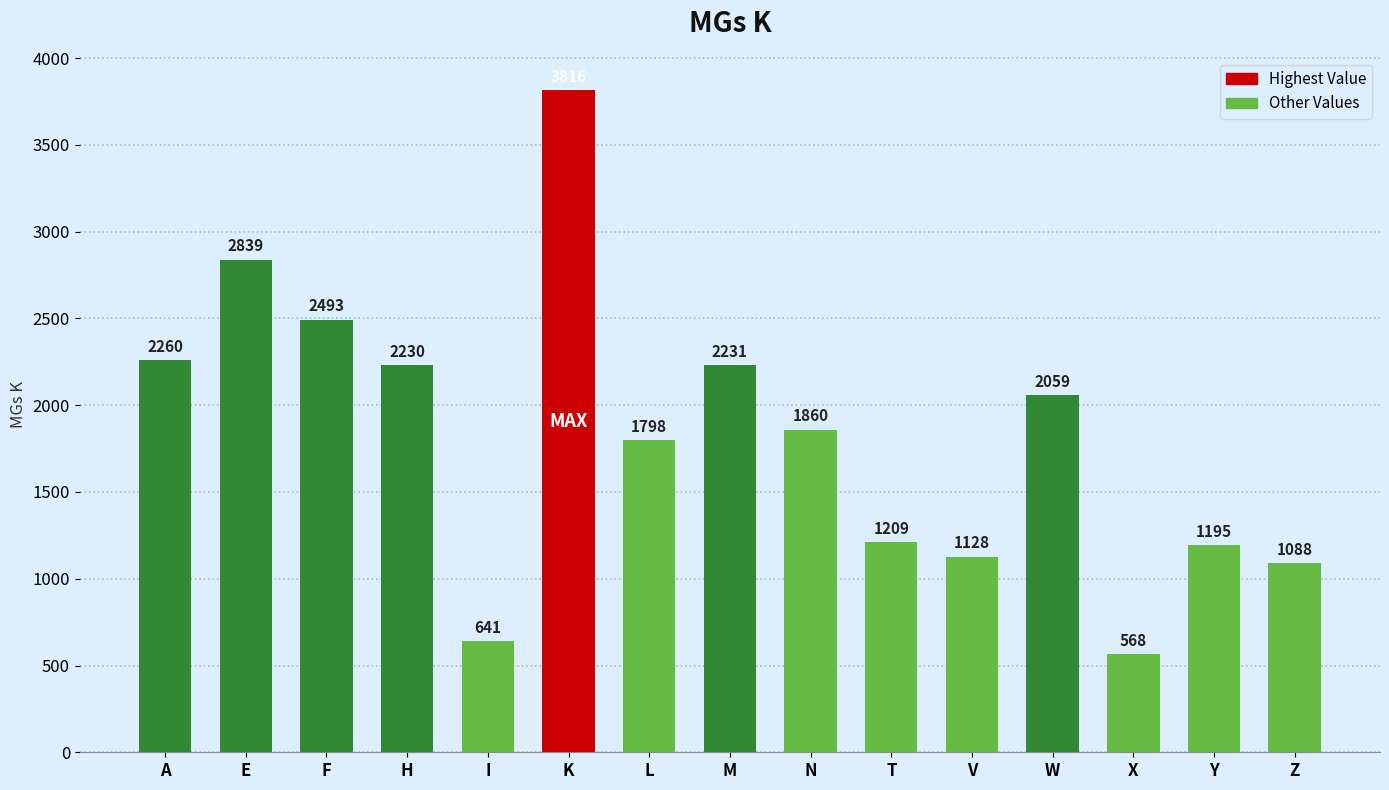

Rank the categories by value from lowest to highest.

X, I, Z, V, Y, T, L, N, W, H, M, A, F, E, K